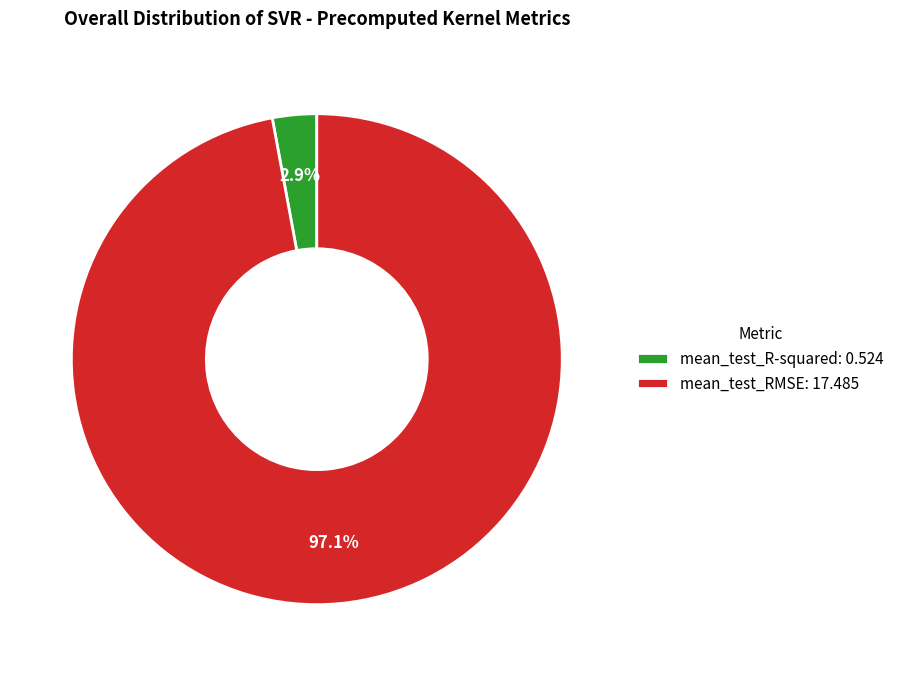

What is the majority slice?

mean_test_RMSE